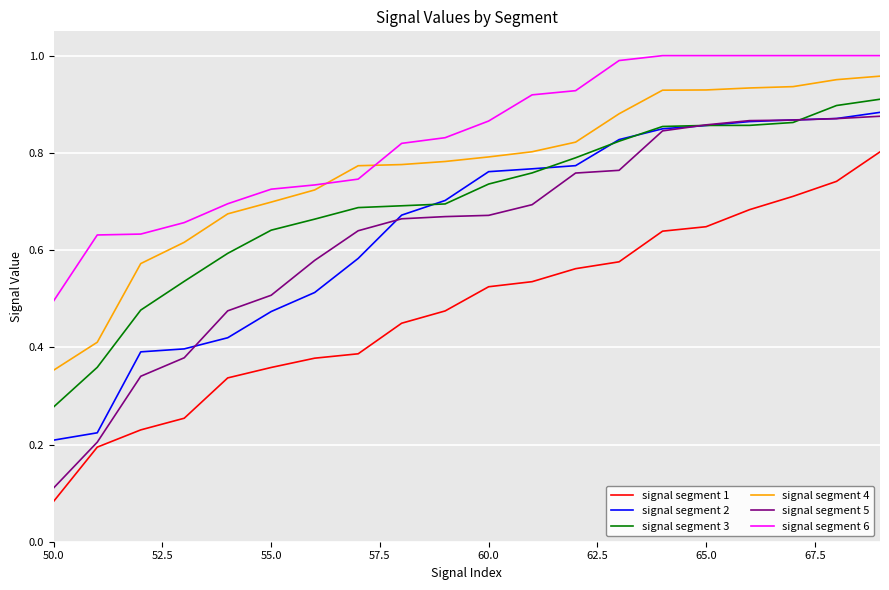

True or false: signal segment 5 and signal segment 6 intersect in this chart.

False